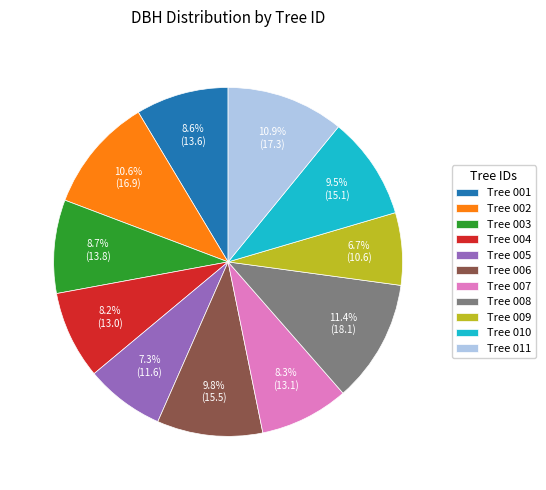

Is there a majority slice in this chart?

No